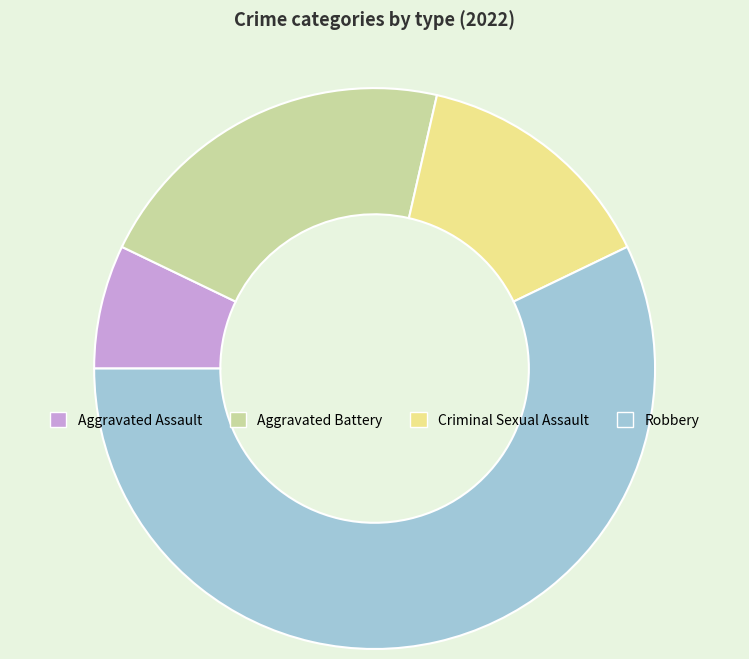

Rank the categories by value from lowest to highest.

Aggravated Assault, Criminal Sexual Assault, Aggravated Battery, Robbery